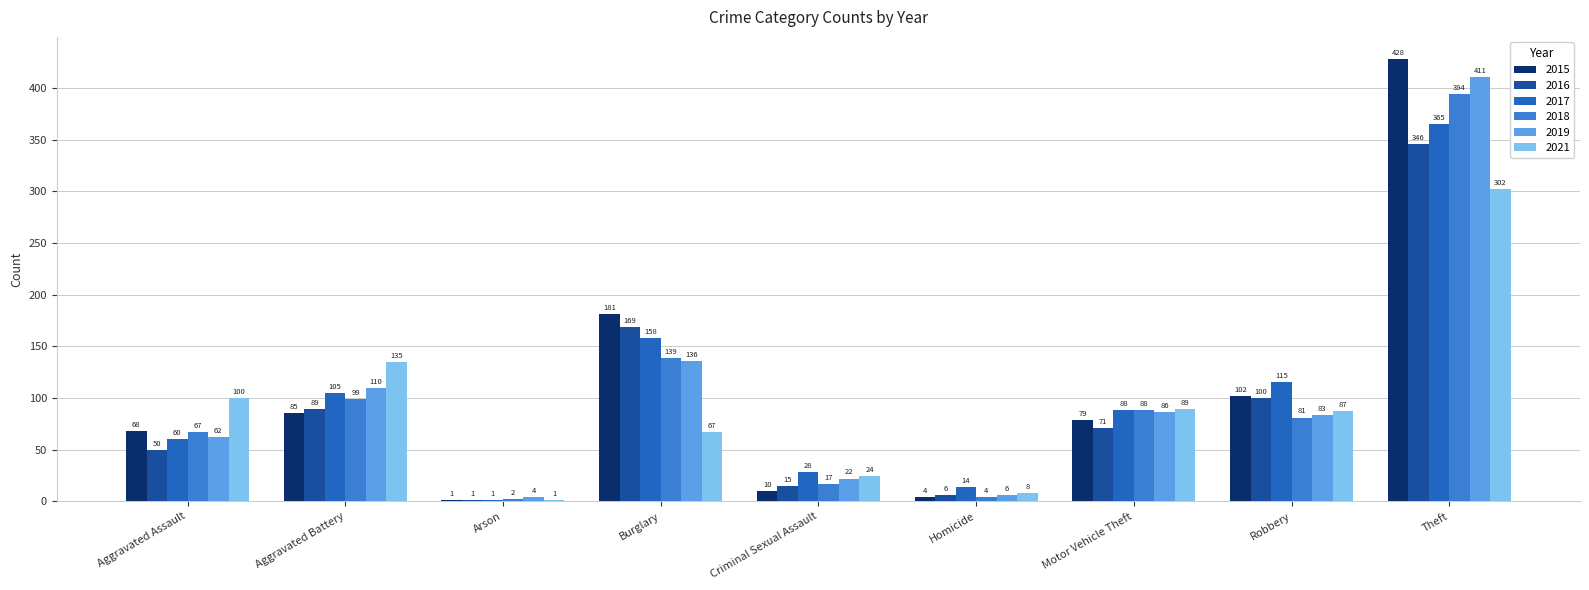

What is the total value across all series at Aggravated Assault?

407